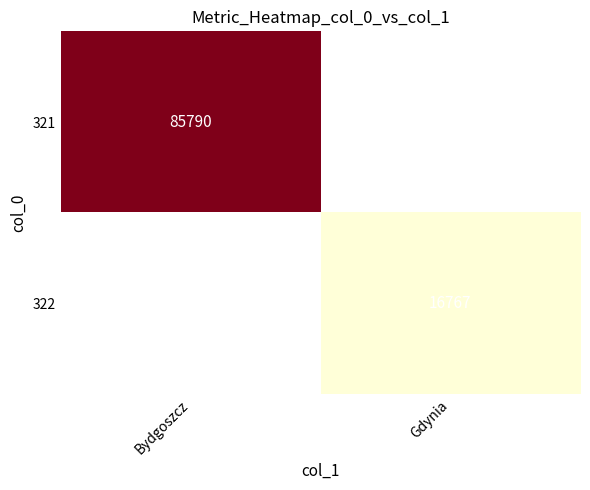

True or false: 321 has a value of 85790 at Bydgoszcz.

True